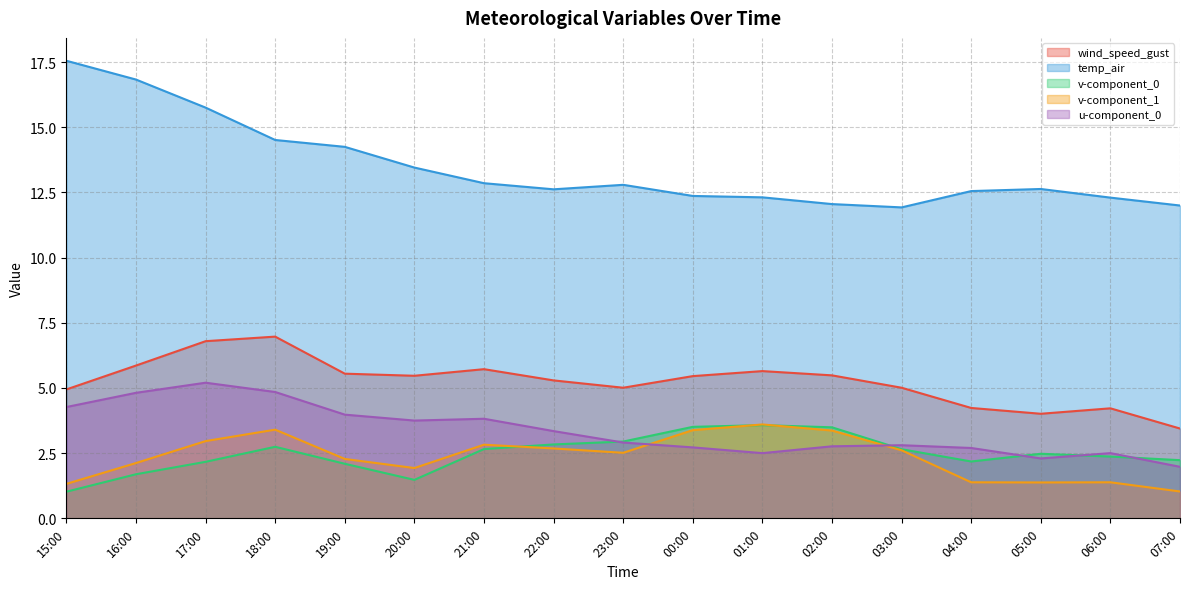

Which has a higher value, 07:00 or 23:00?

23:00